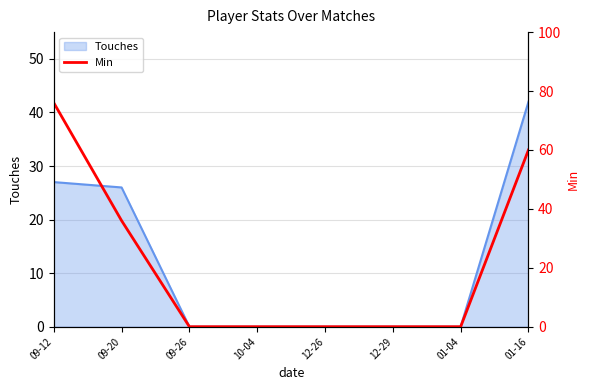

Is it true that Touches equals 75 at 01-16?

False